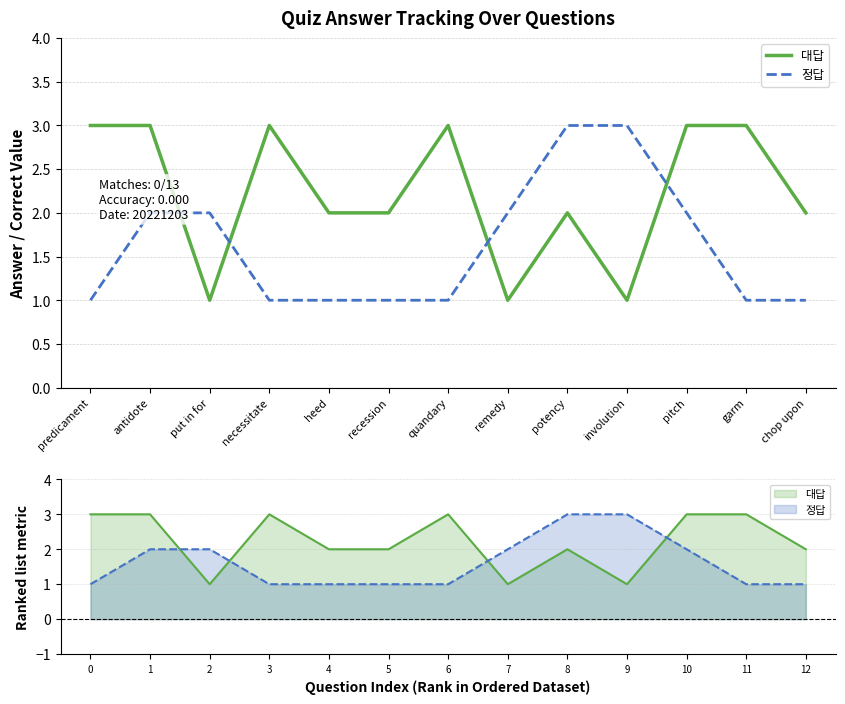

Which category has the lowest value across all series?

put in for